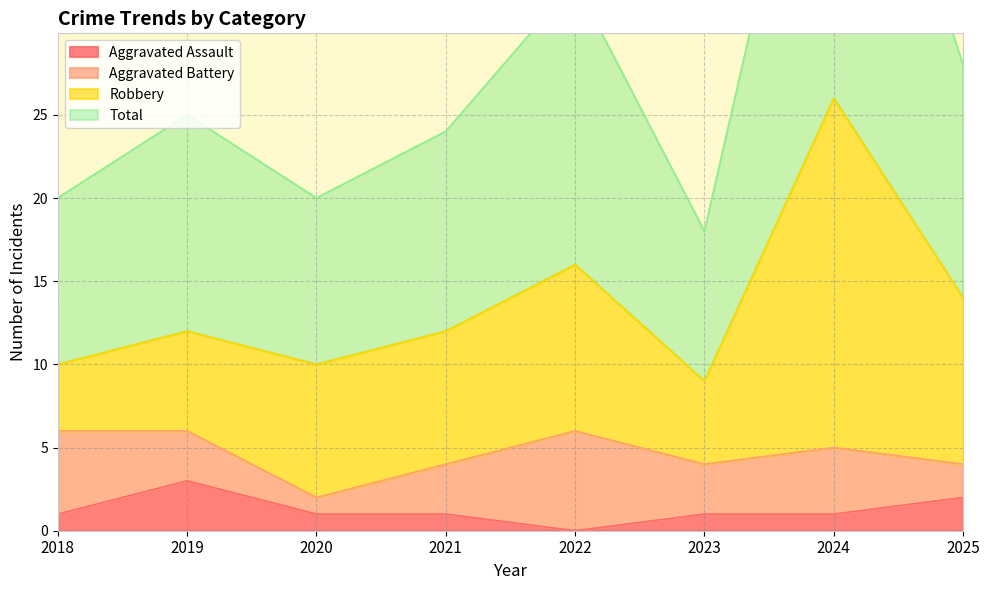

What is the average value of the Aggravated Assault series?

1